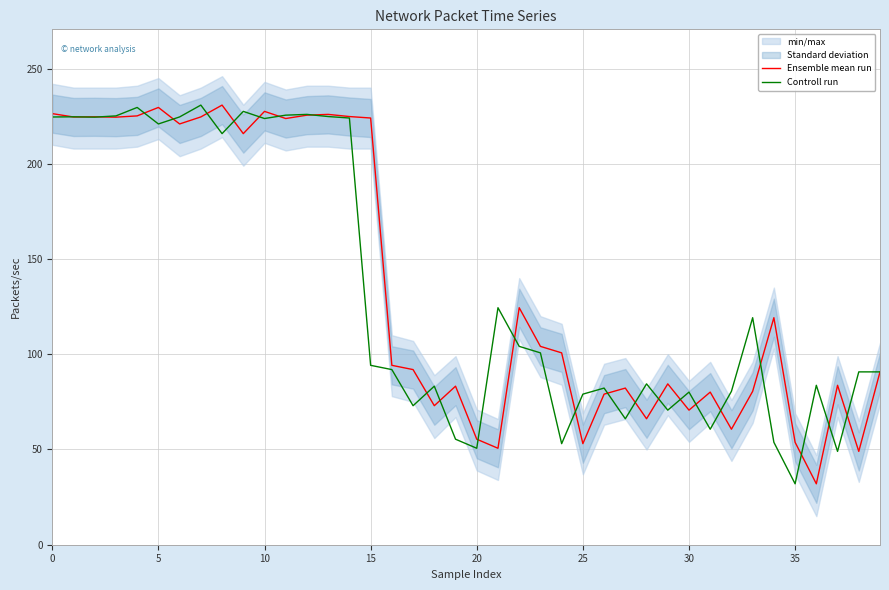

How many interior local peaks does the Ensemble mean run series have?

12